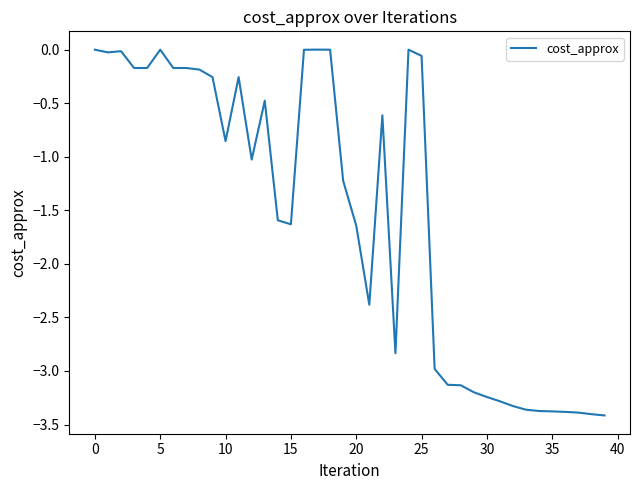

What is the difference between the maximum and minimum values?

3.4